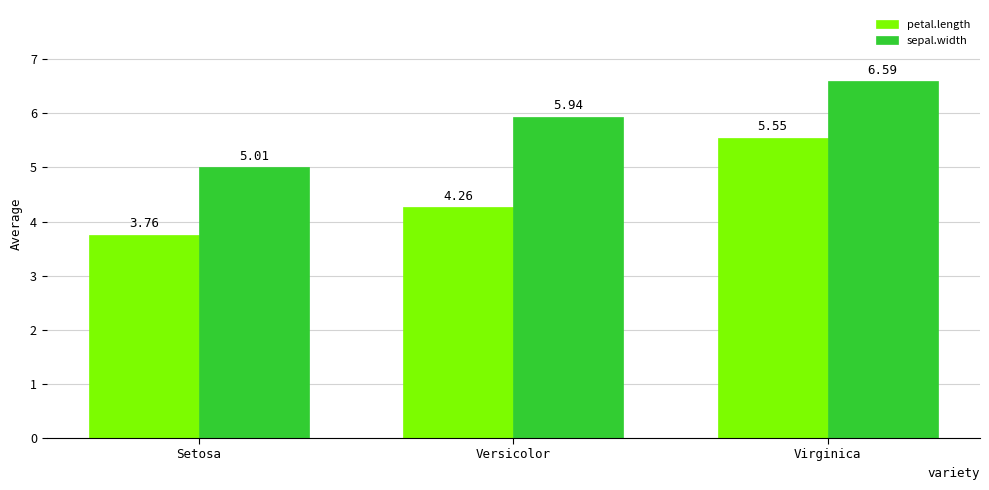

What is the sum of all petal.length values?

13.6